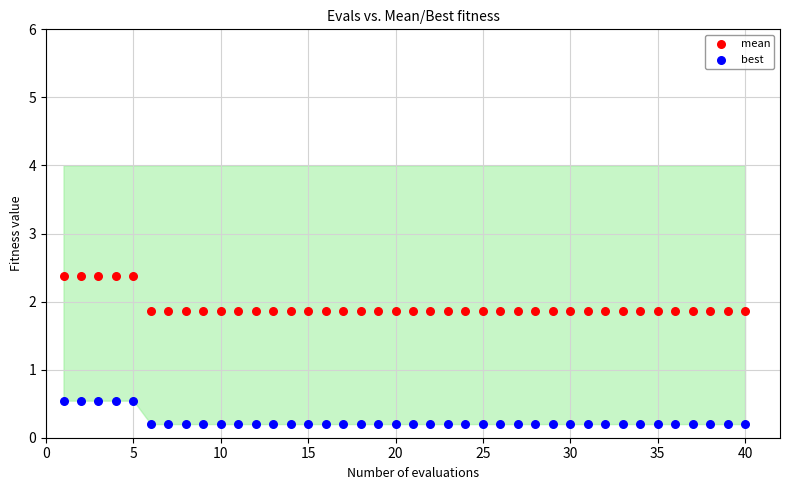

Which series reaches the maximum Y coordinate?

mean